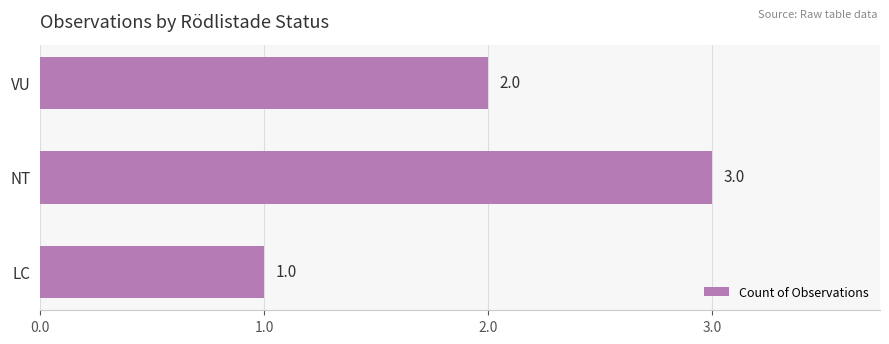

Which has a higher value, LC or NT?

NT